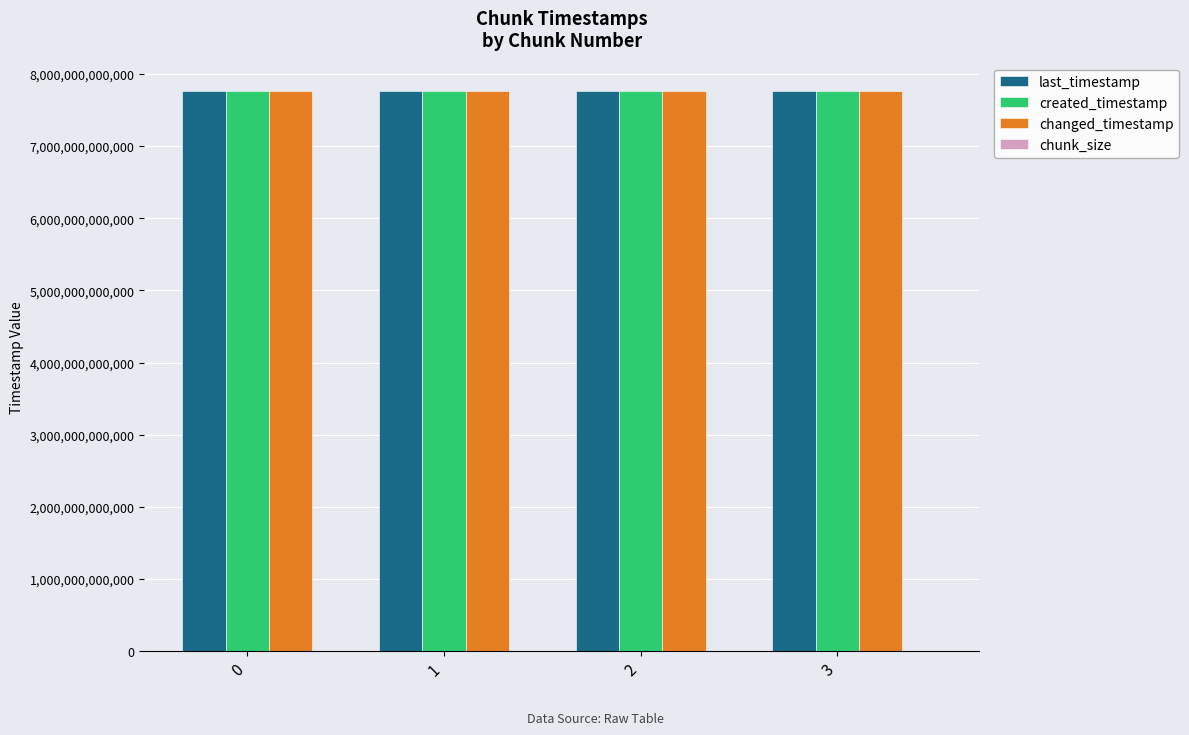

The last_timestamp series shows 4518640190232 at 0. True or false?

False